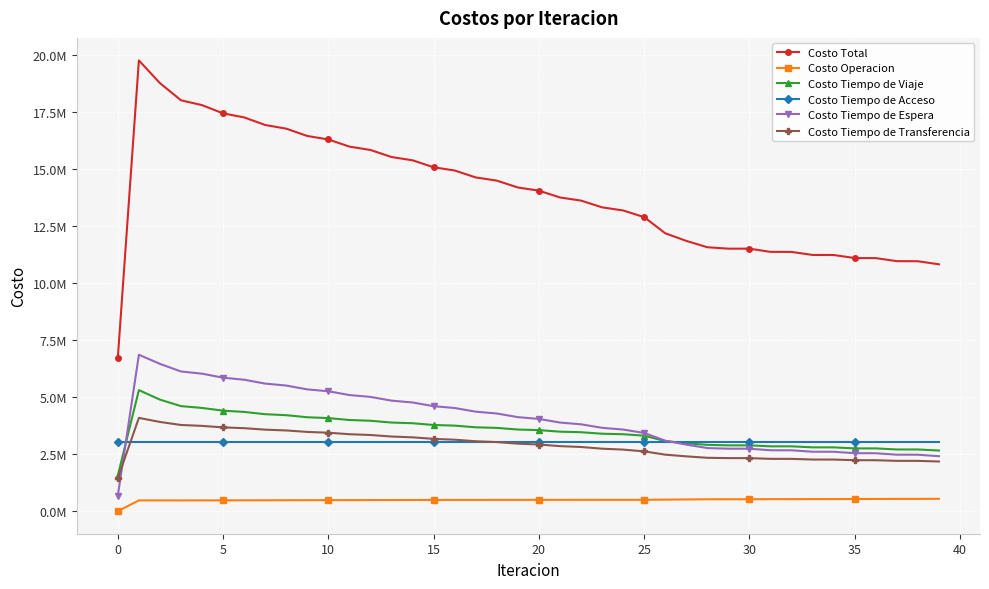

Is this an area chart (filled region under the line)?

No